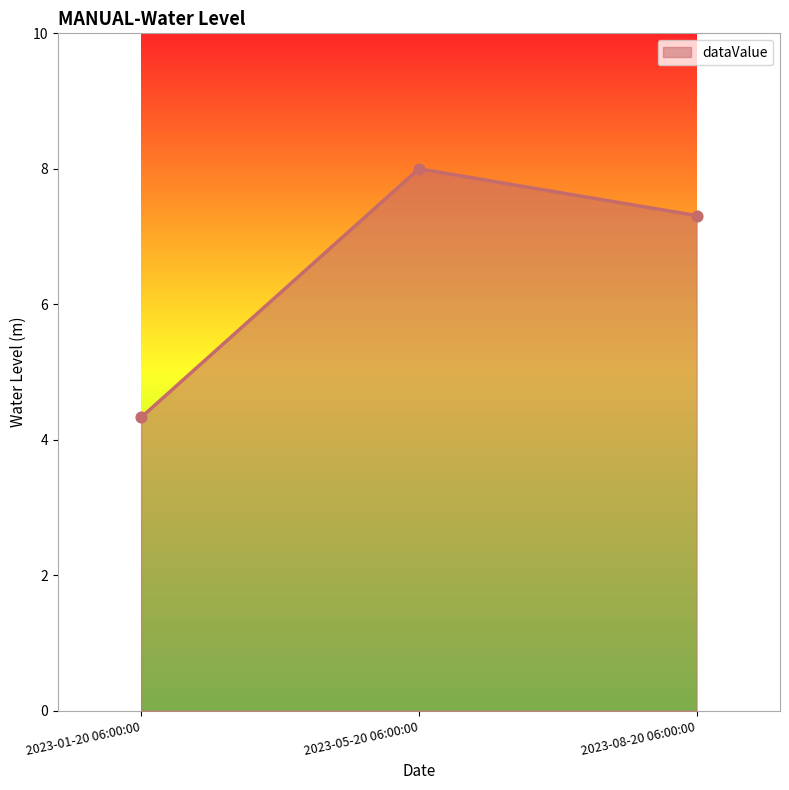

What is the change in value from 2023-05-20 06:00:00 to 2023-08-20 06:00:00?

-0.7